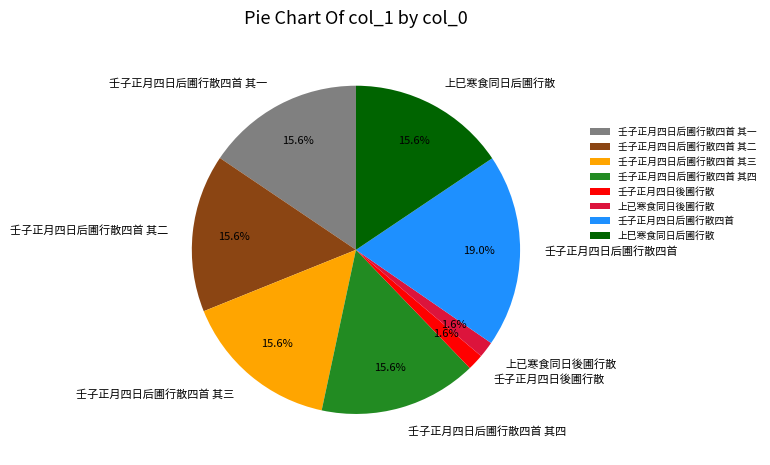

To the nearest percent, what is the difference between the largest and smallest slice percentages?

17%